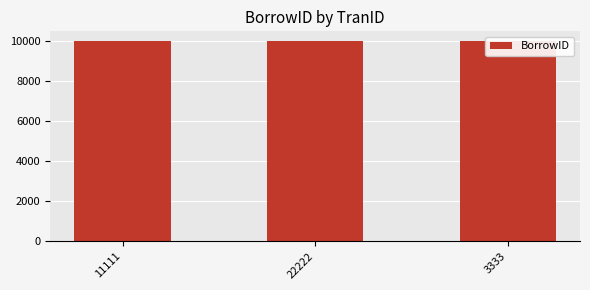

Approximately how many times larger is the value at 22222 compared to 3333?

1.0